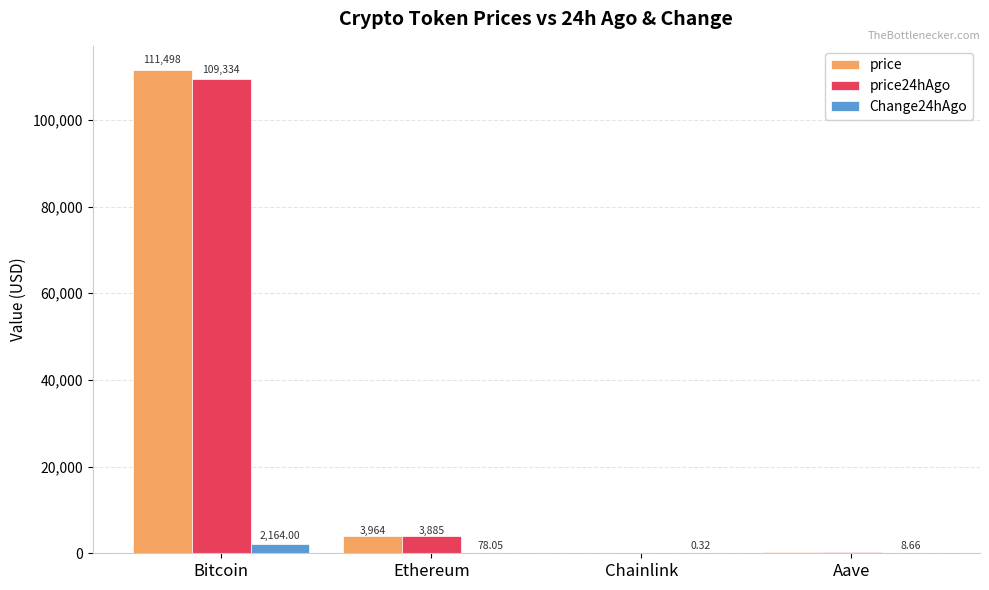

Where is price nearest to the value 55757?

Ethereum